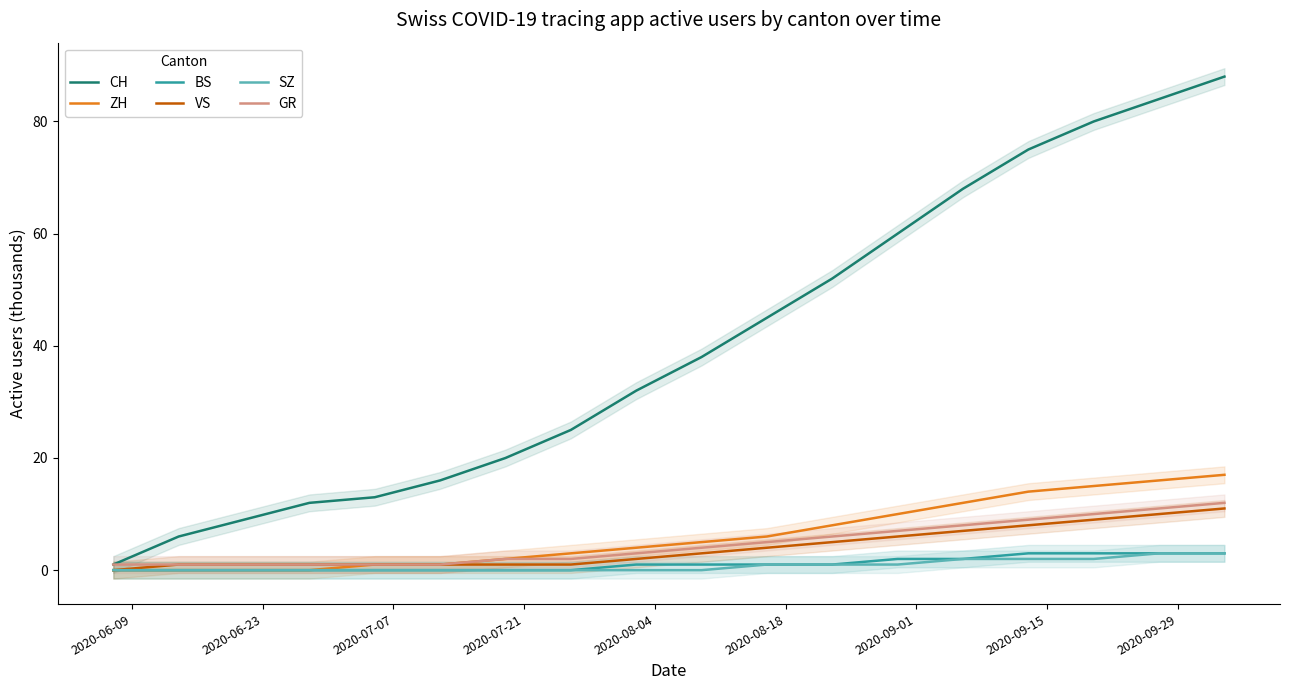

Count the SZ values in the range 0 to 2.

16